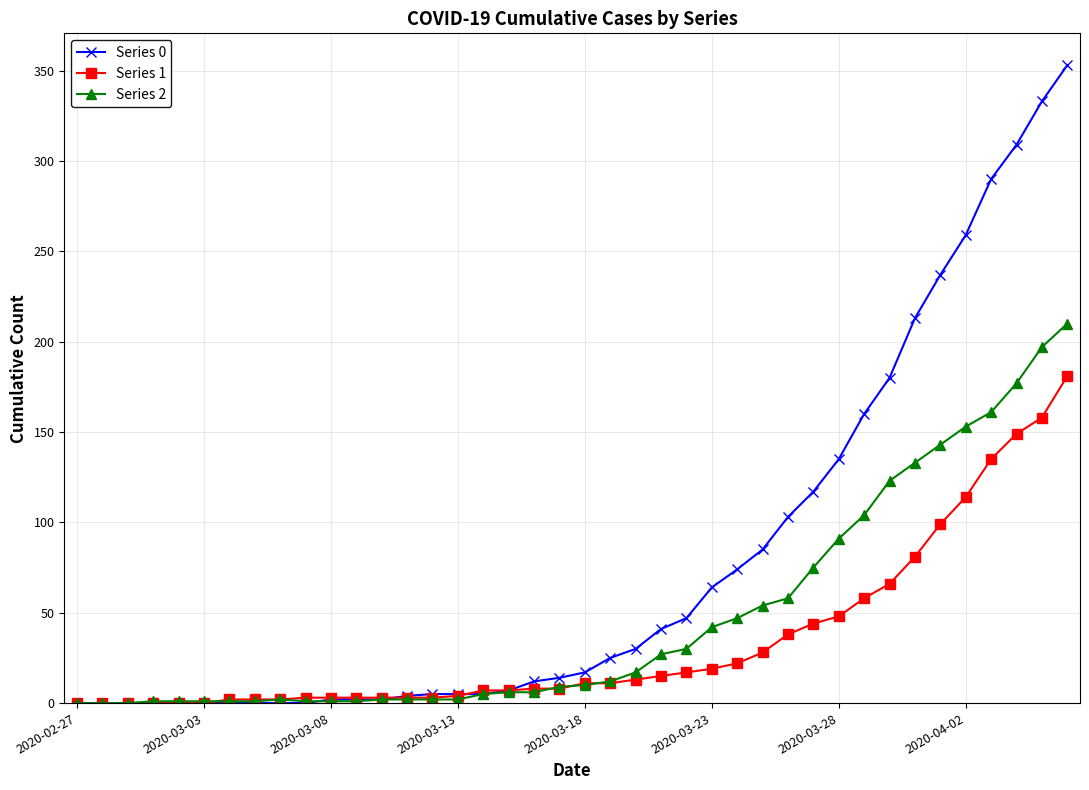

Which series has the largest total across all categories?

Series 0